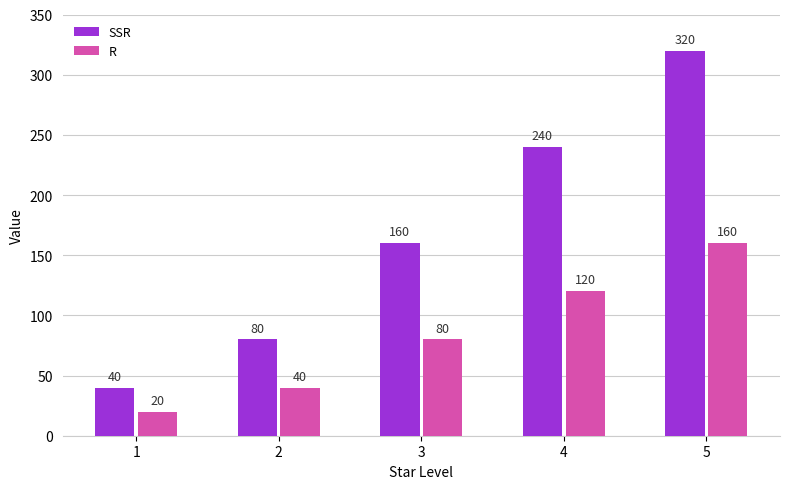

At which label is R closest to 90?

3